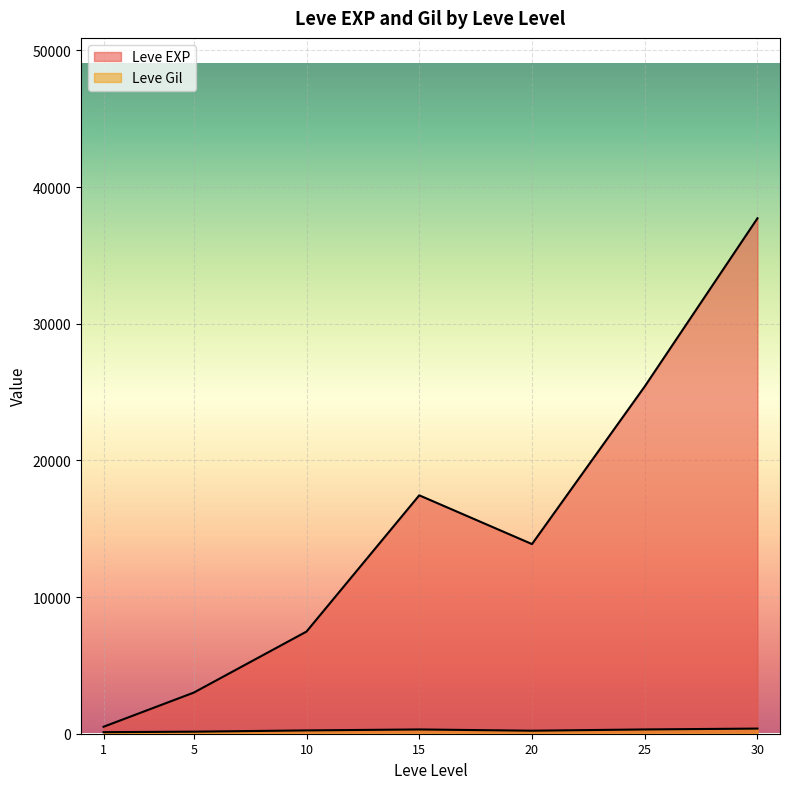

Which has a higher value, 5 or 30?

30